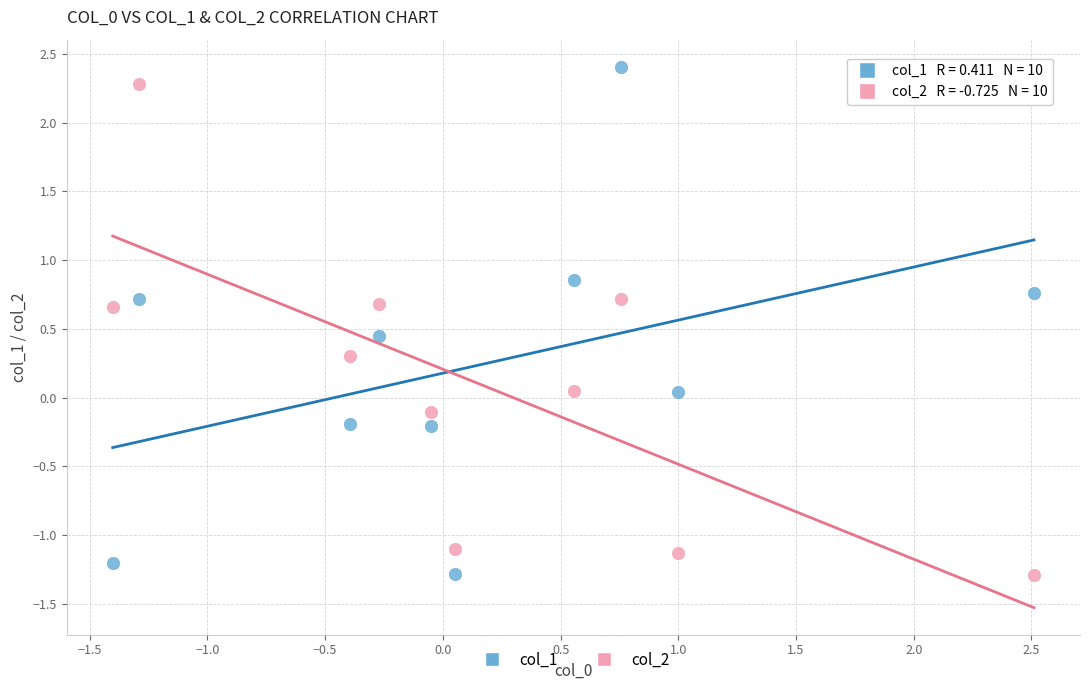

What is the X range (max minus min) for the scatter plot?

3.9